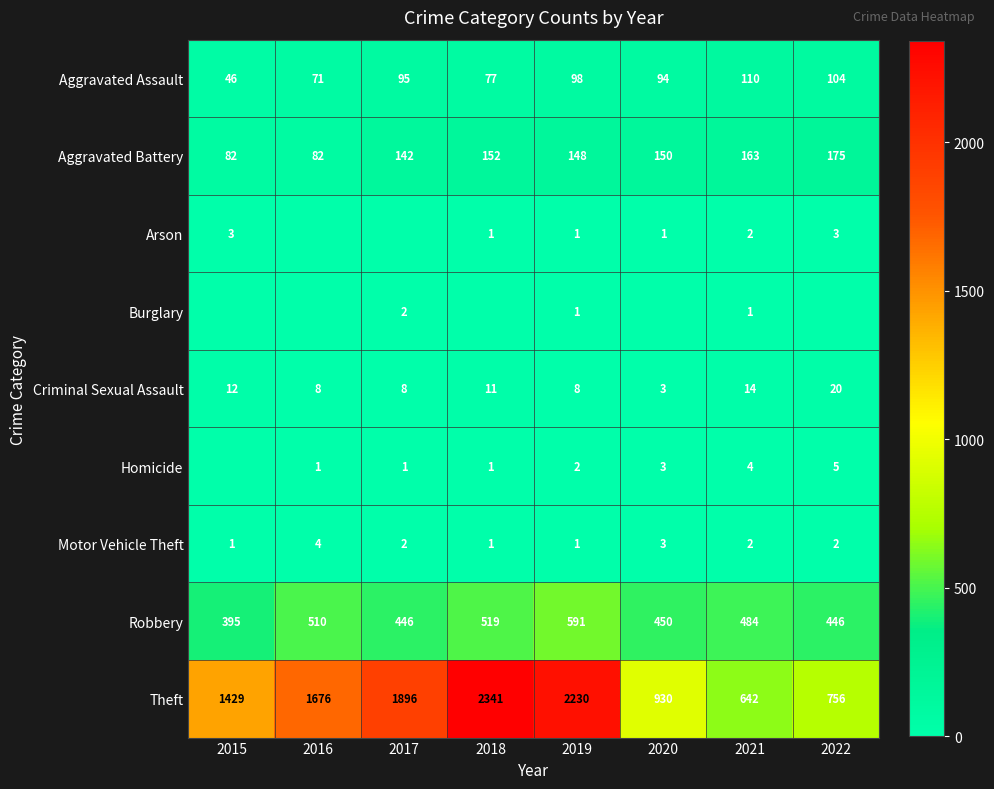

What is the sum of all Aggravated Assault values?

695